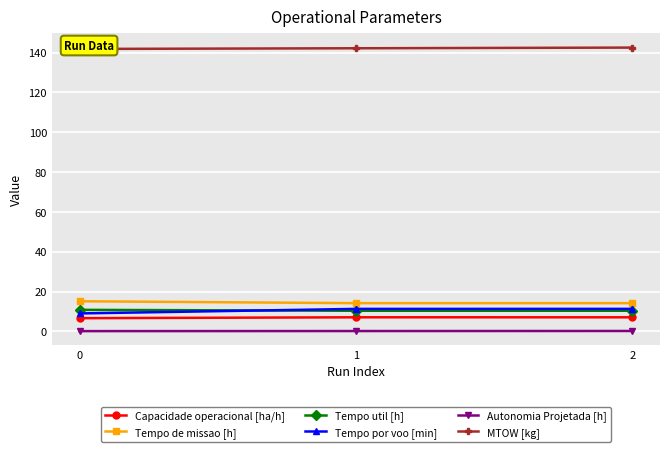

Is it true that Tempo por voo [min] equals 4.8 at 1?

False